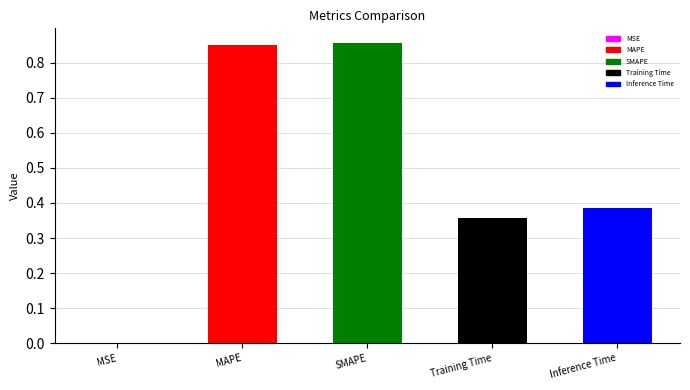

What is the sum of the values at Training Time and Inference Time?

0.7